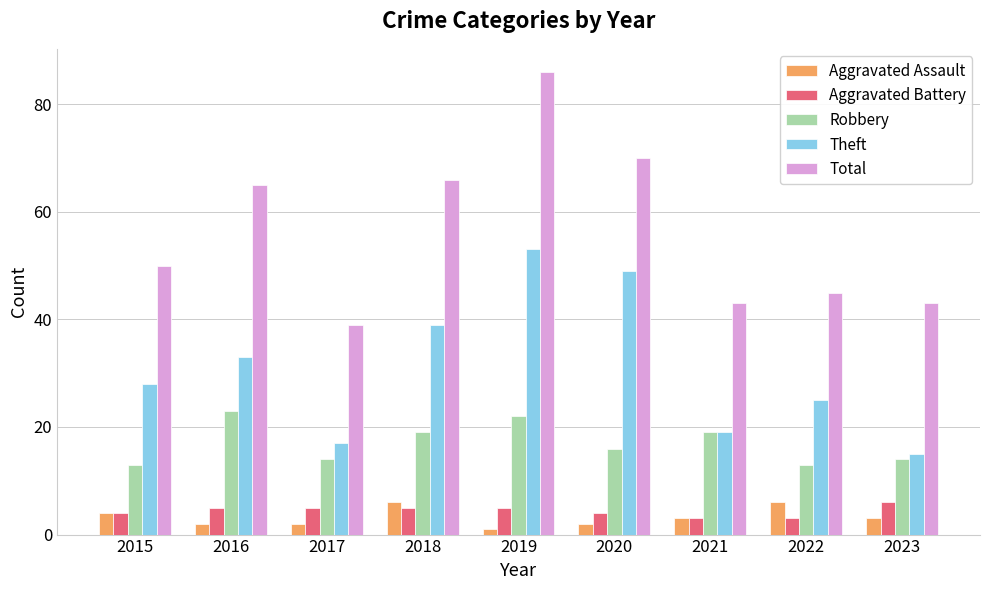

True or false: Aggravated Assault has a value of 1 at 2018.

False